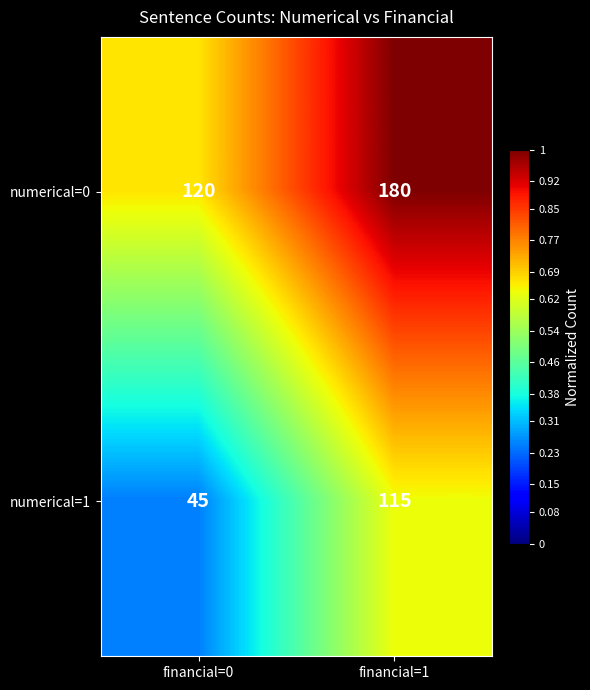

At which category is the sum across all series the highest?

financial=1